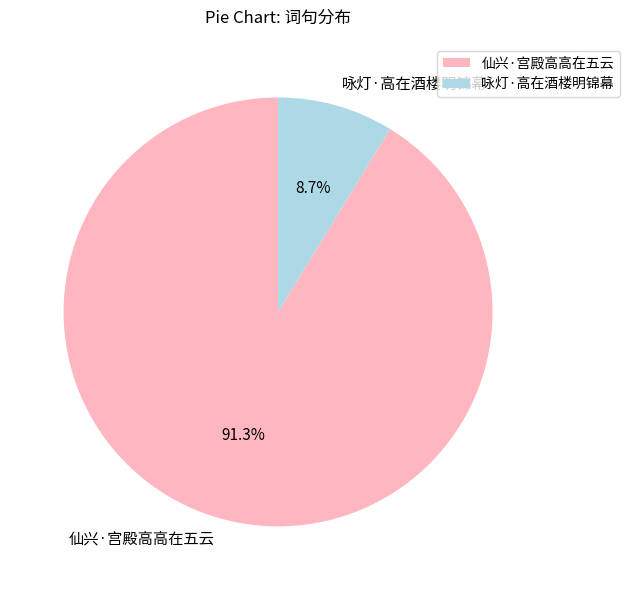

What is the smallest slice in the pie chart?

咏灯·高在酒楼明锦幕